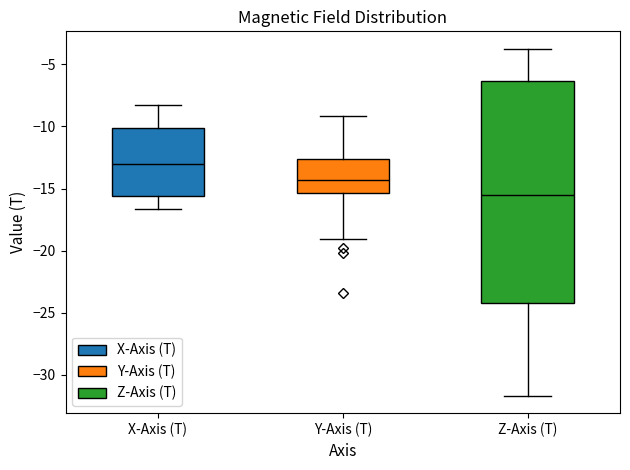

Which box has the highest median line?

X-Axis (T)